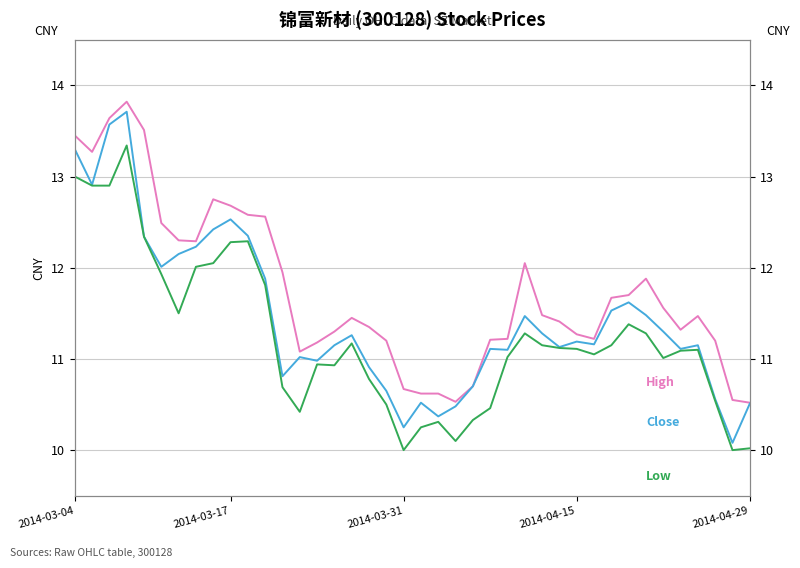

True or false: Close and High intersect in this chart.

False